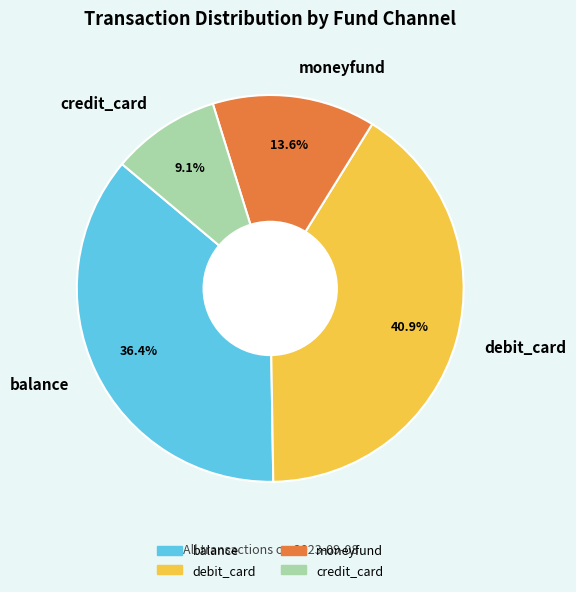

True or false: moneyfund accounts for 14% of the total.

True